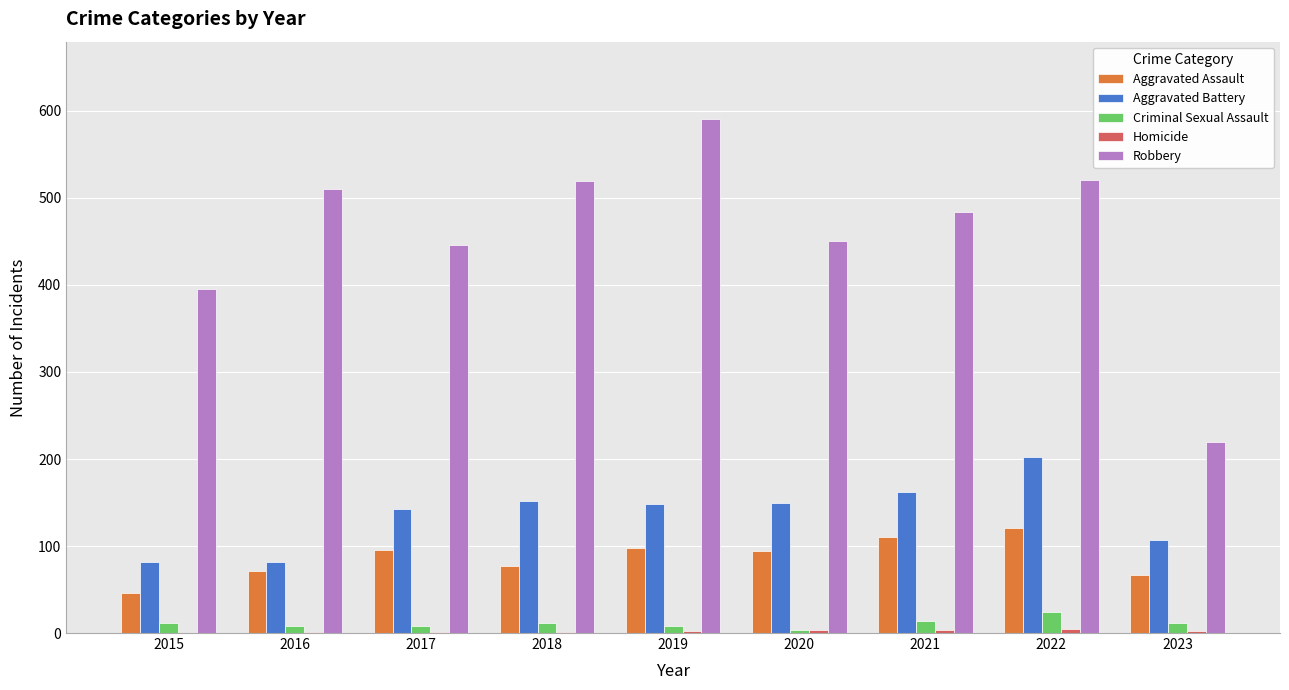

At which label does Robbery first exceed 484?

2016